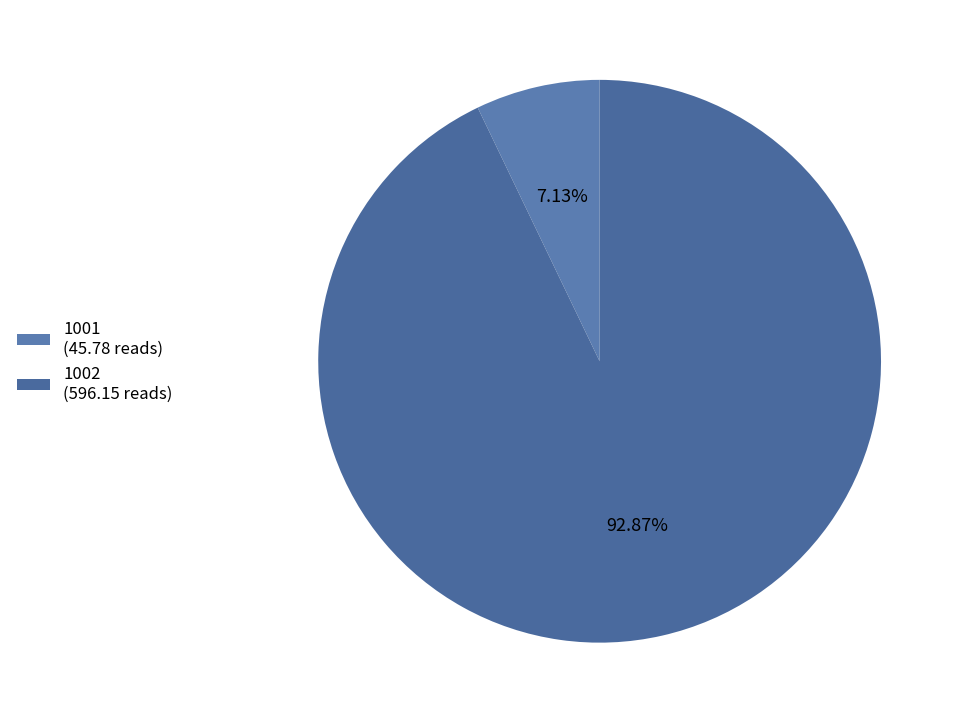

To the nearest percent, what is the difference between the largest and smallest slice percentages?

86%